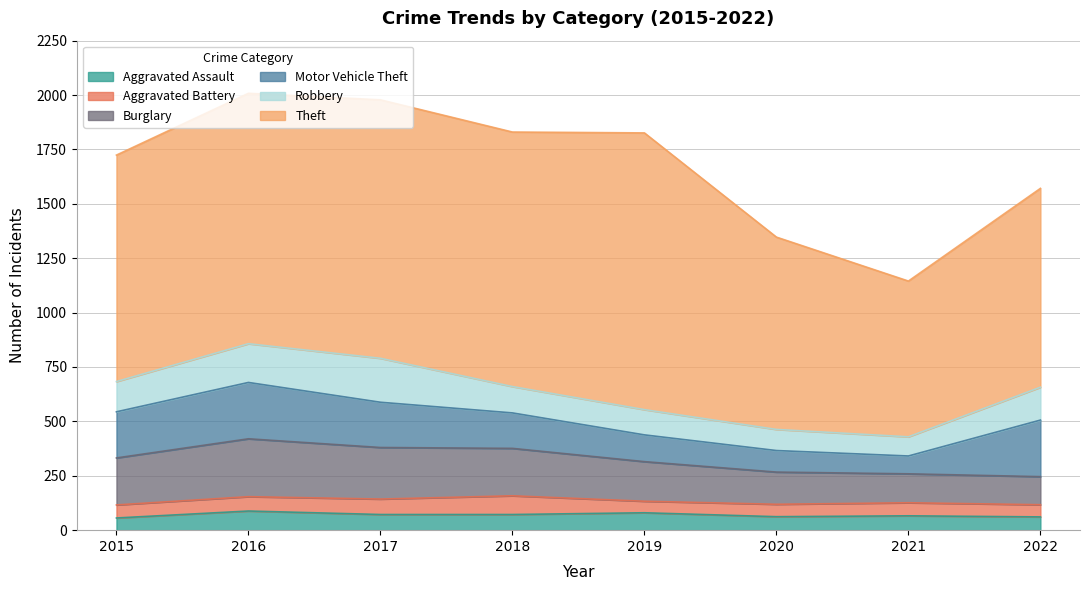

Does the chart have visible grid lines?

Yes